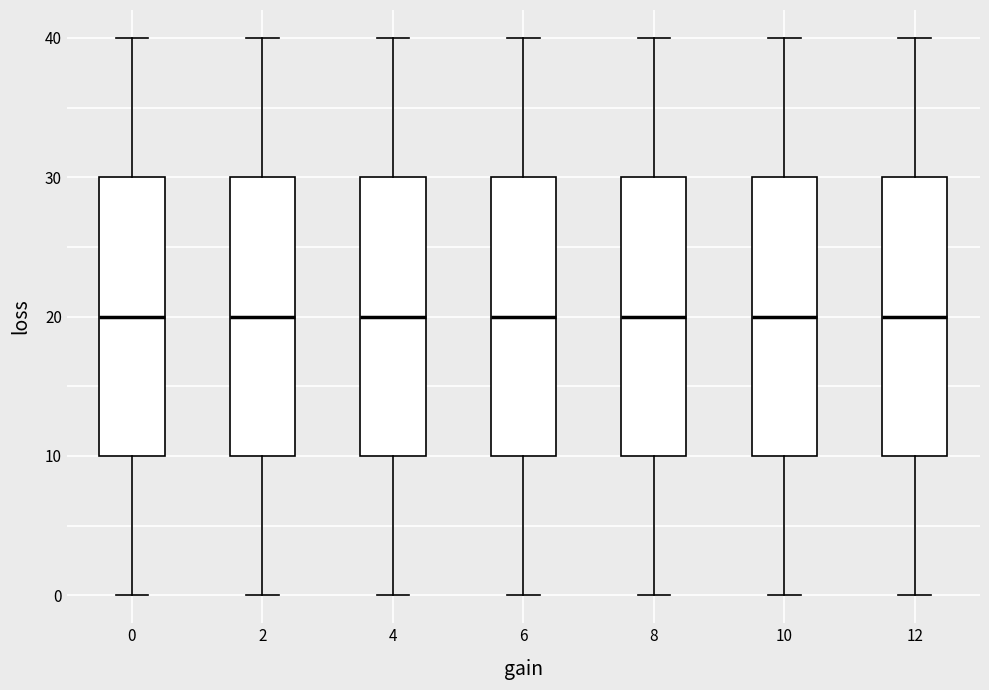

Reading left to right, read every box against the y-axis: the position of its median line, the range the box covers, and the ends of its whiskers. The values are not printed on the chart, so give them approximately, as read against the axis.

0: median 20, box 10 to 30, whiskers 0 to 40
2: median 20, box 10 to 30, whiskers 0 to 40
4: median 20, box 10 to 30, whiskers 0 to 40
6: median 20, box 10 to 30, whiskers 0 to 40
8: median 20, box 10 to 30, whiskers 0 to 40
10: median 20, box 10 to 30, whiskers 0 to 40
12: median 20, box 10 to 30, whiskers 0 to 40